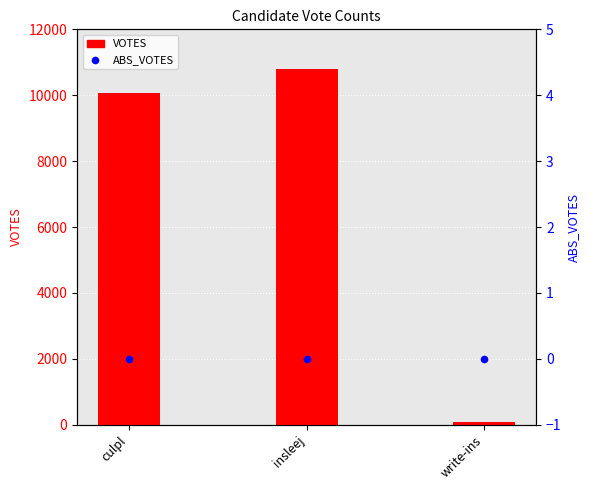

Which series has the widest spread of Y values?

VOTES